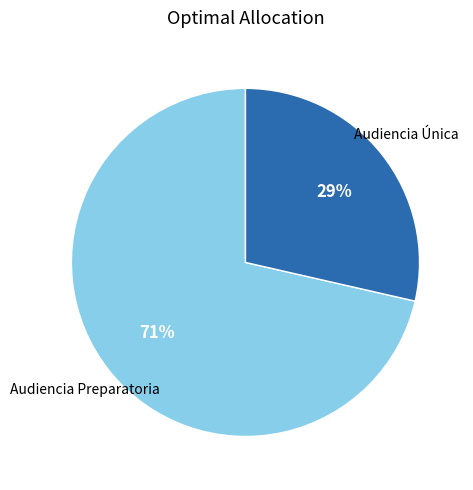

Count the number of slices in the pie.

2